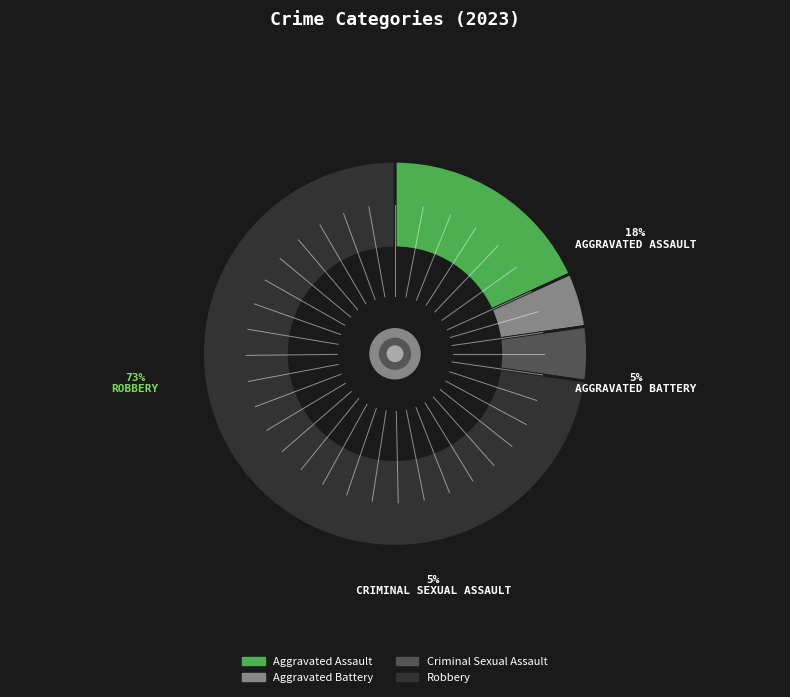

How many slices are in this pie chart?

4